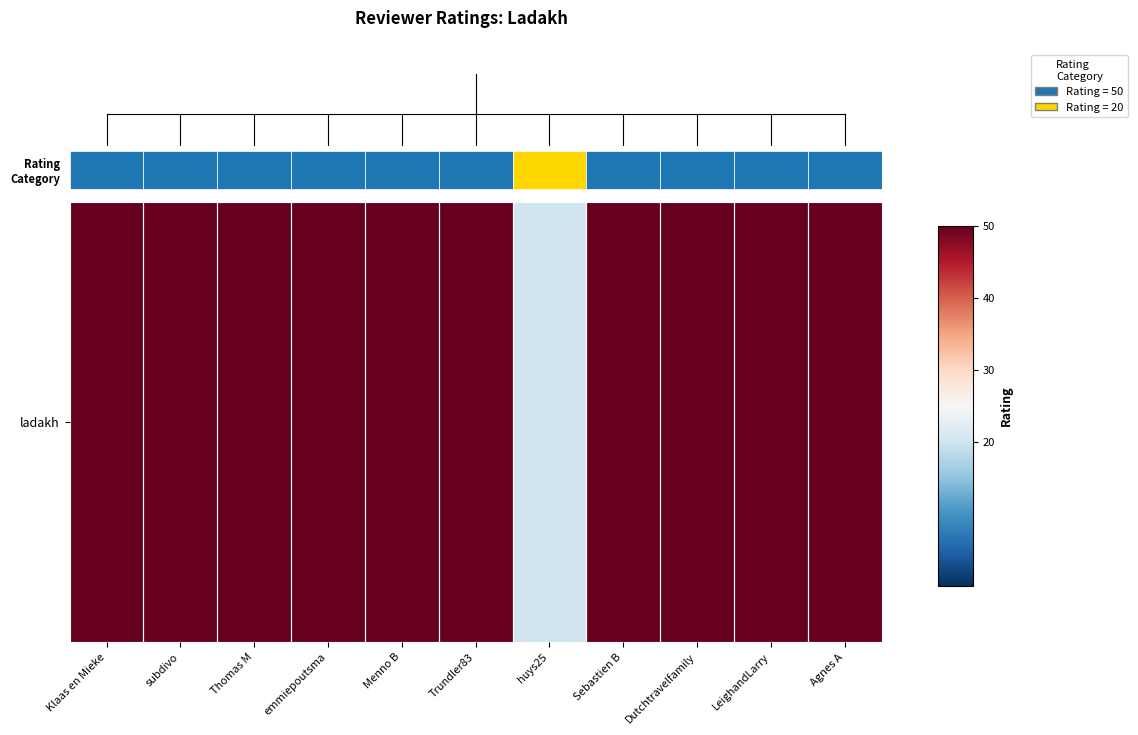

Rank the categories by value from highest to lowest.

Klaas en Mieke, subdivo, Thomas M, emmiepoutsma, Menno B, Trundler83, Sebastien B, Dutchtravelfamily, LeighandLarry, Agnes A, huys25